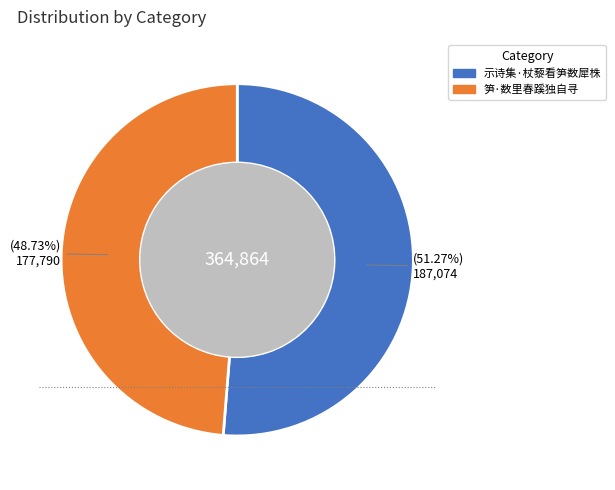

To the nearest percent, what is the combined percentage of 示诗集·杖藜看笋数犀株 and 笋·数里春蹊独自寻?

100%